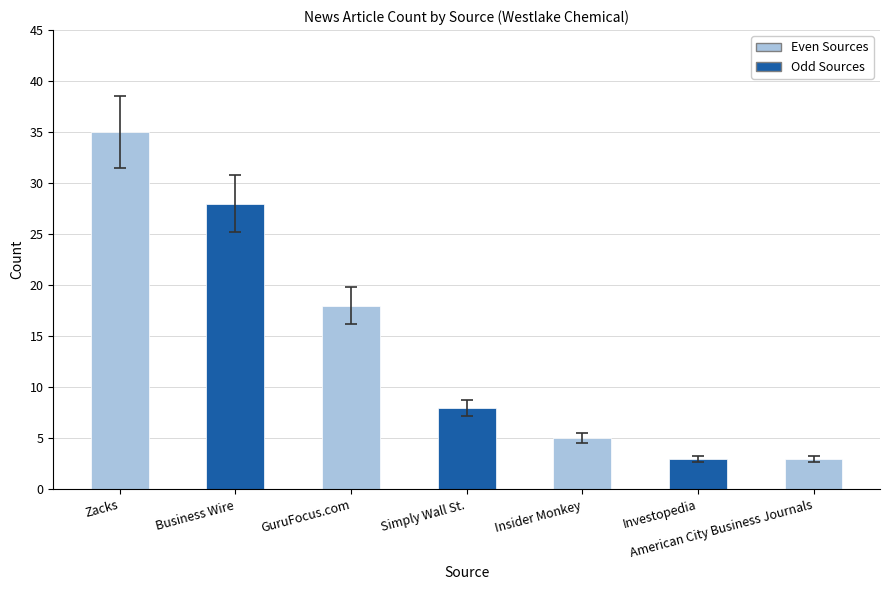

What position from the left is Insider Monkey?

5